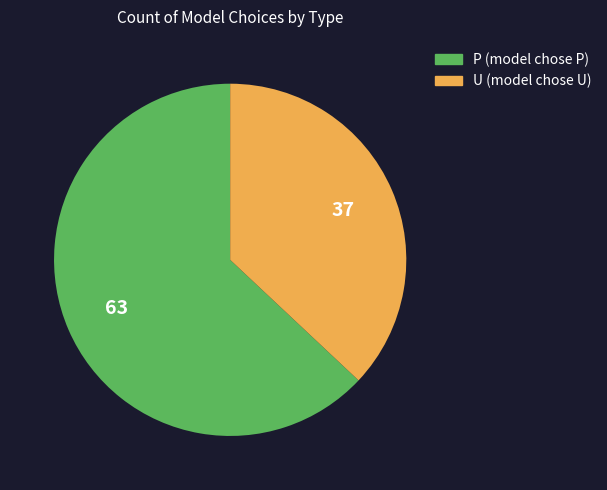

Which category has the biggest portion of the pie?

P